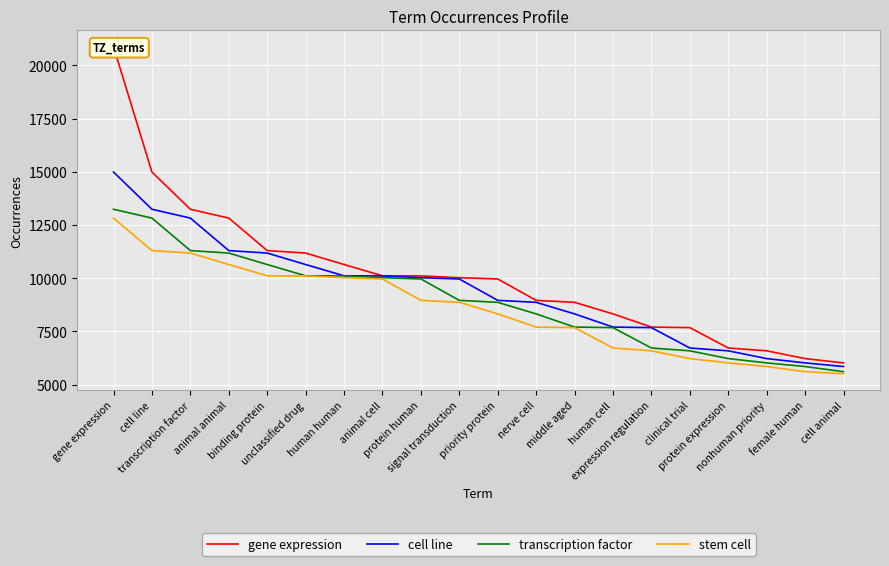

Rank the series at animal animal from lowest to highest value.

stem cell, transcription factor, cell line, gene expression